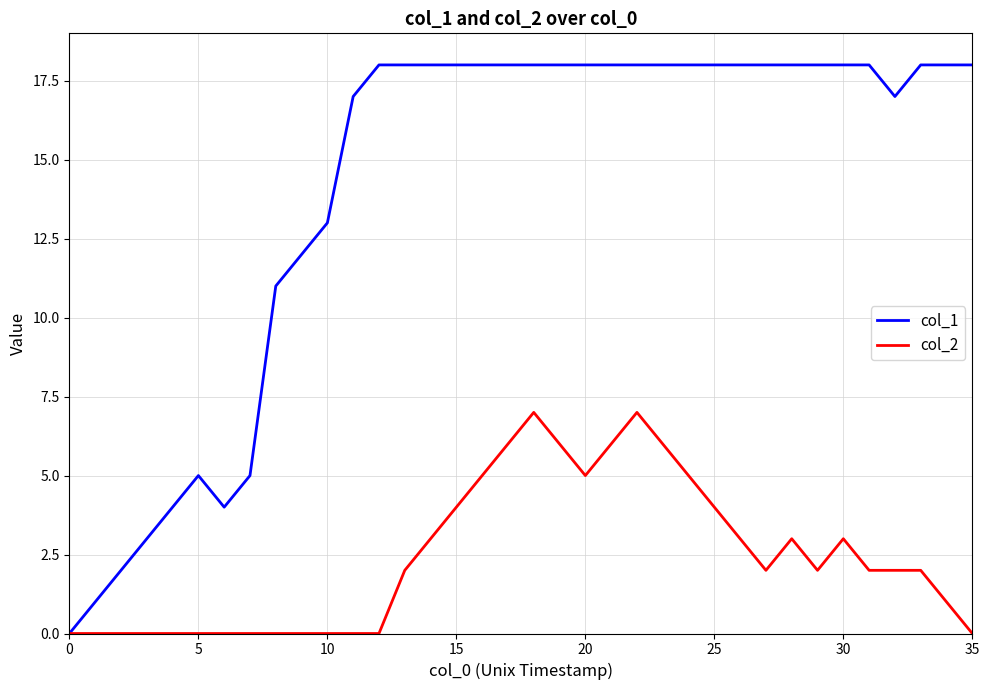

Which series has the widest spread of values?

col_1